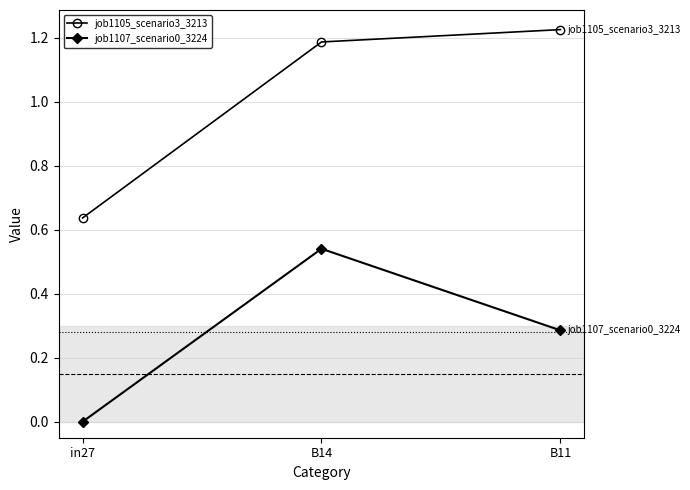

Between in27 and B14, which series saw the biggest shift?

job1105_scenario3_3213